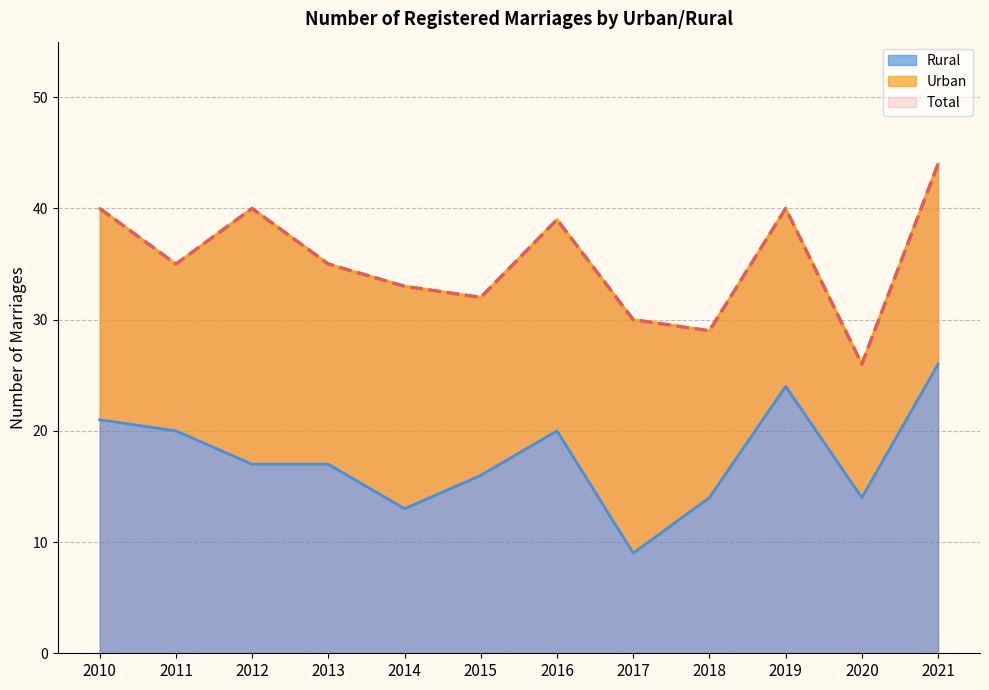

At how many categories does at least one series exceed 17?

12